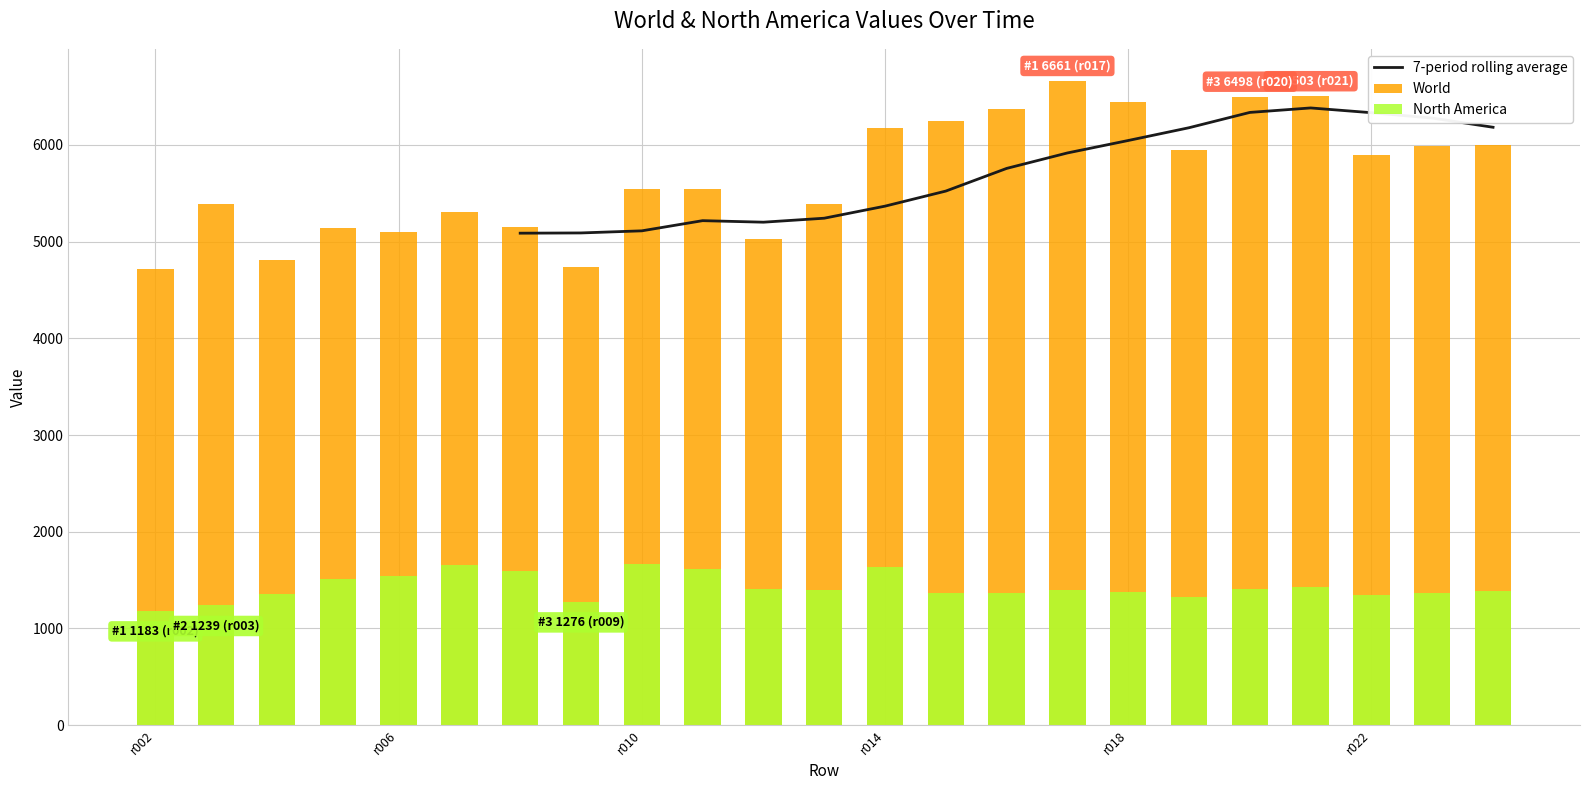

What is the value of the North America bar at the 14th from the left?

1364